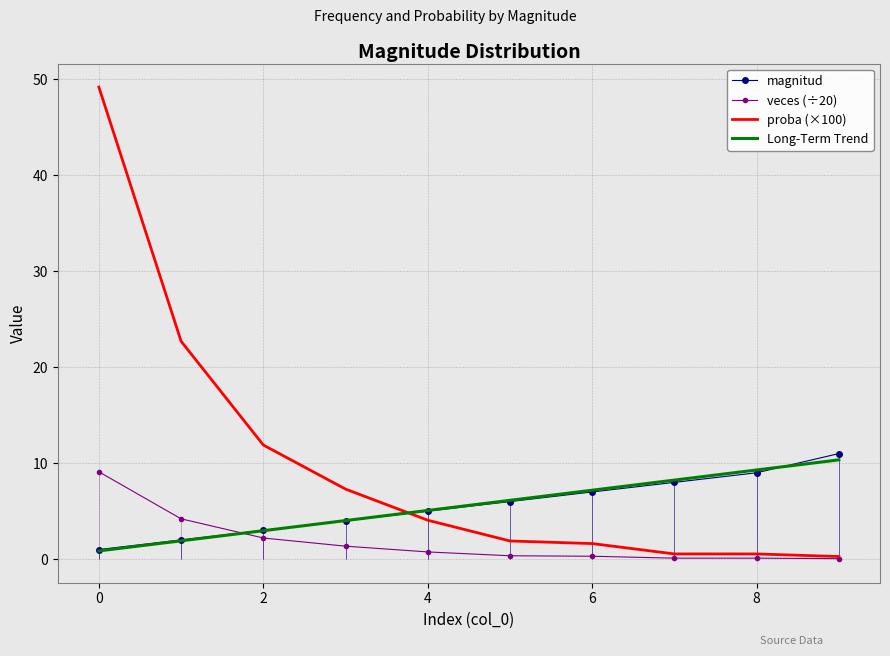

What is the sum of all veces values?

18.5